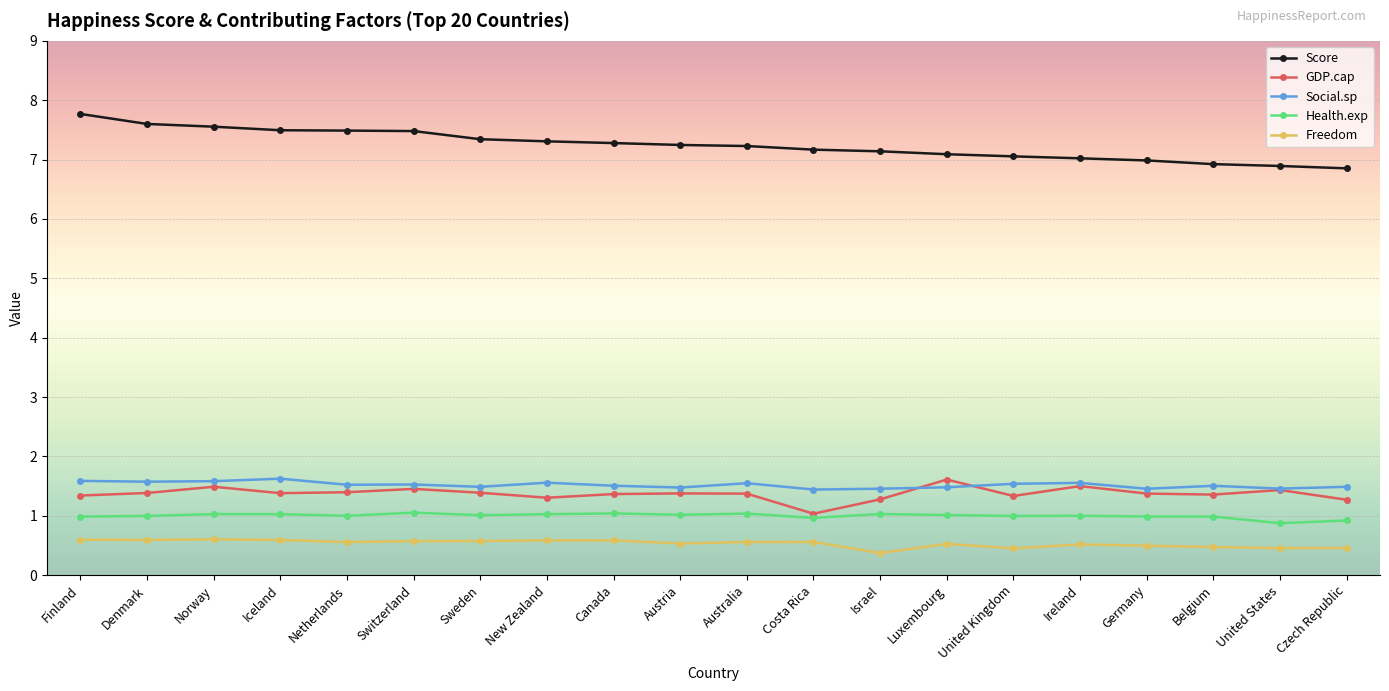

What is the difference between the GDP.cap values at Ireland and Denmark?

0.1